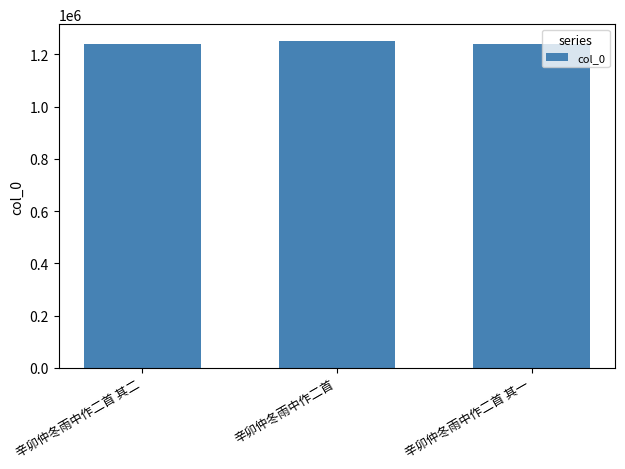

Between 辛卯仲冬雨中作二首 and 辛卯仲冬雨中作二首 其一, which is larger?

辛卯仲冬雨中作二首